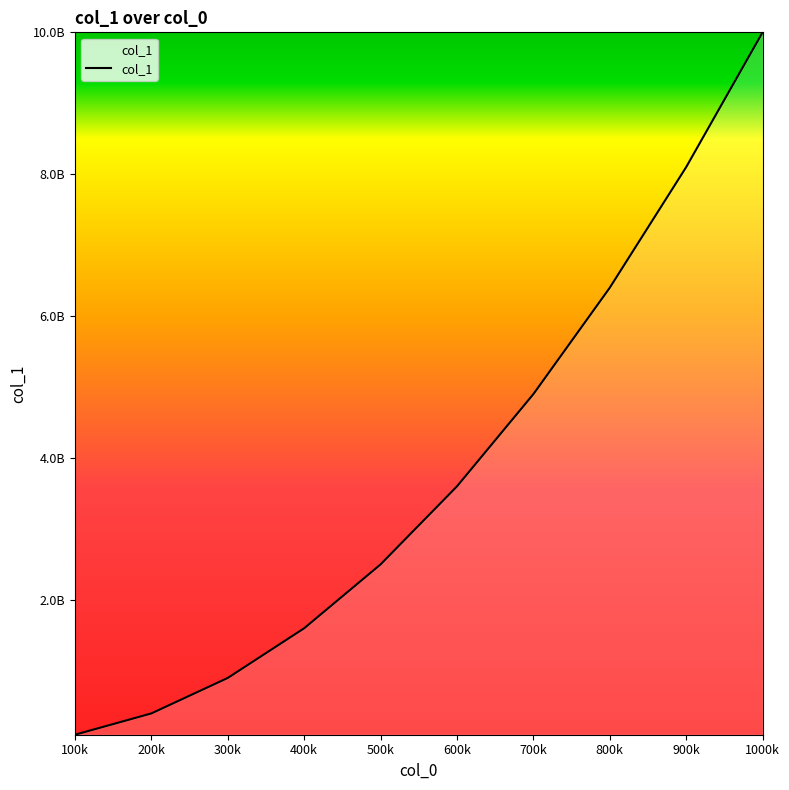

What is the difference between the second highest and second lowest values?

7700070000